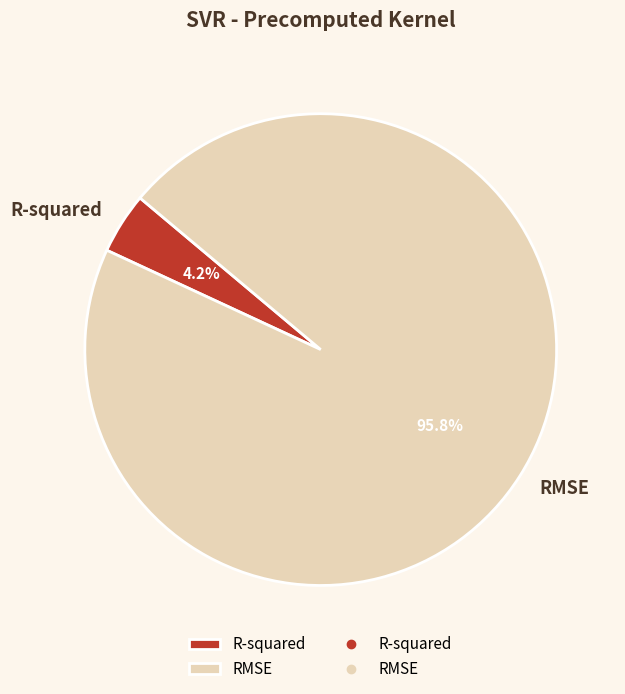

What percentage is the R-squared slice, to the nearest percent?

4%